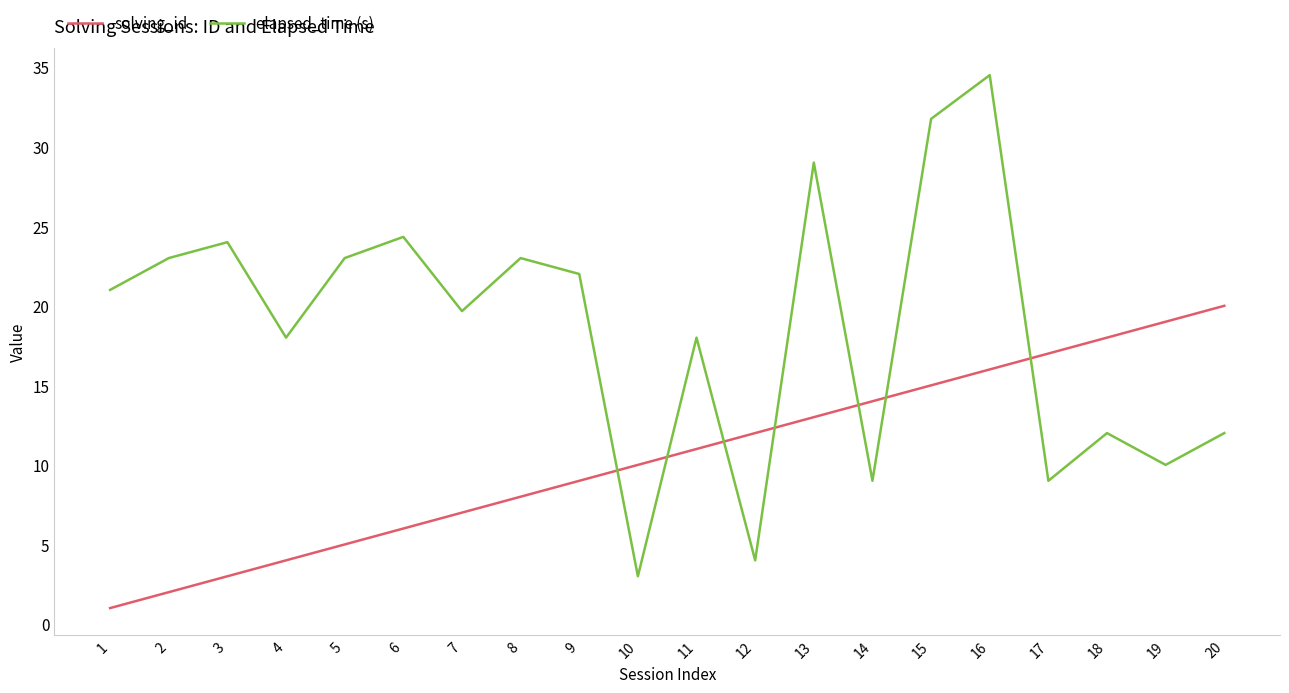

True or false: elapsed_time (s) has a value of 23.0 at 2.

True